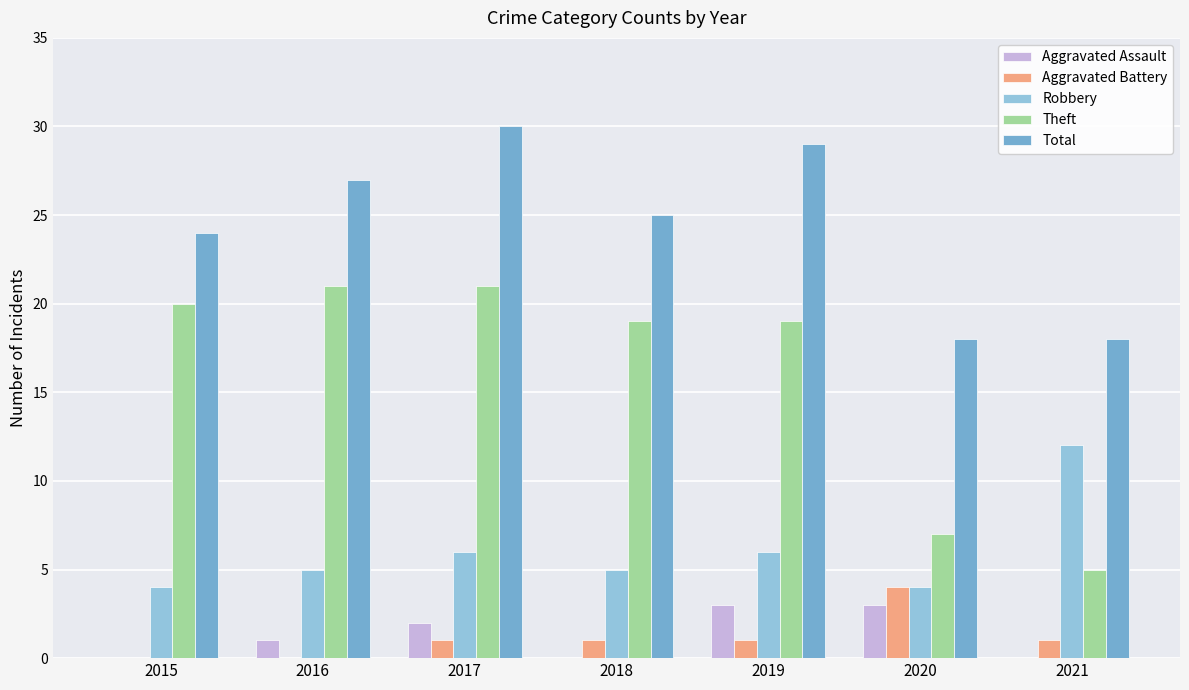

Reading left to right, extract all data points from this chart.

Aggravated Assault: 0	1	2	0	3	3	0
Aggravated Battery: 0	0	1	1	1	4	1
Robbery: 4	5	6	5	6	4	12
Theft: 20	21	21	19	19	7	5
Total: 24	27	30	25	29	18	18